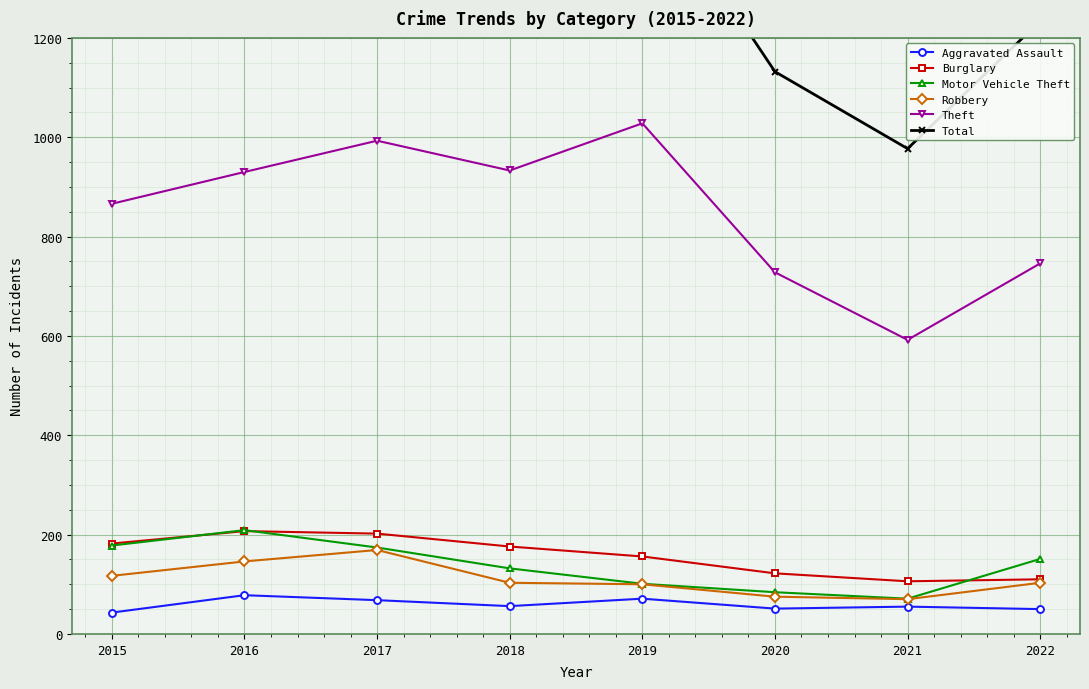

What are all the series names shown in the legend?

Aggravated Assault, Burglary, Motor Vehicle Theft, Robbery, Theft, Total